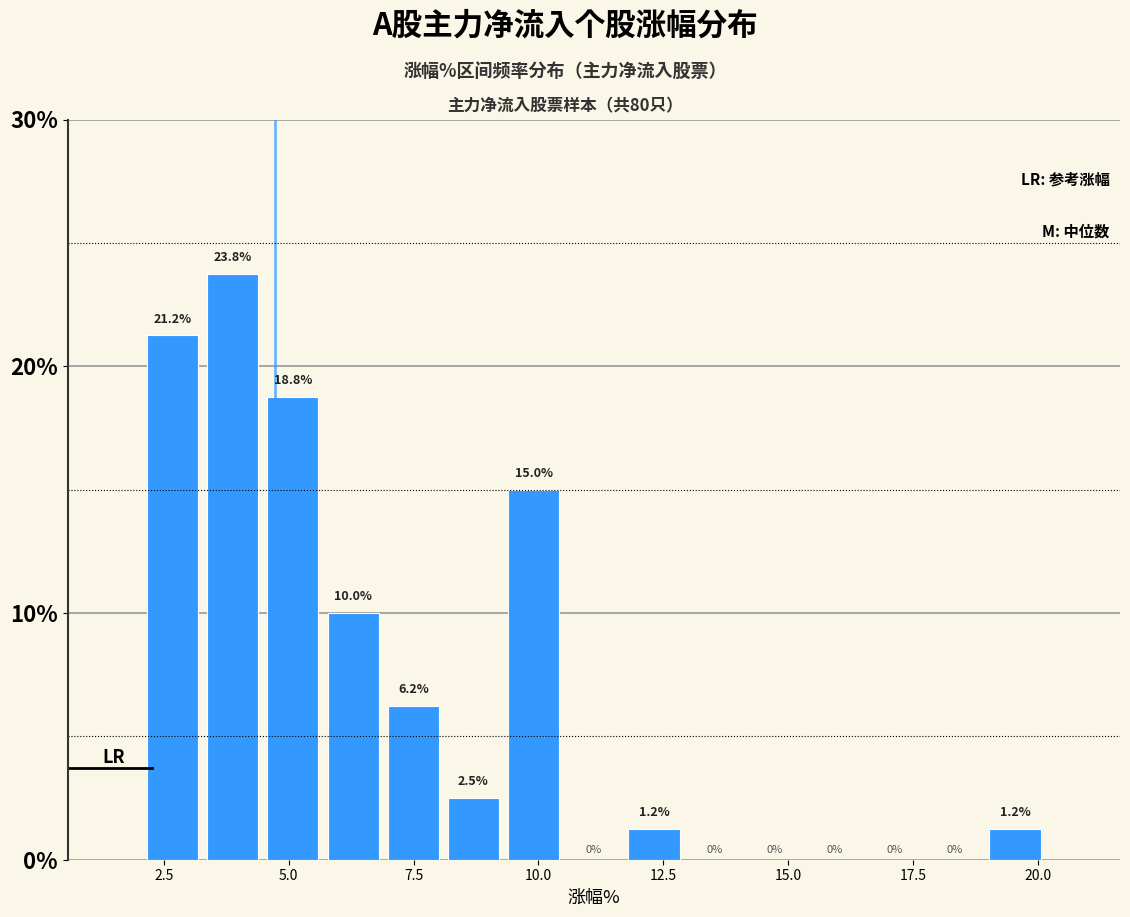

Around what value on the x-axis is the tallest bar? Give the approximate position of its centre, as read against the axis.

4.0